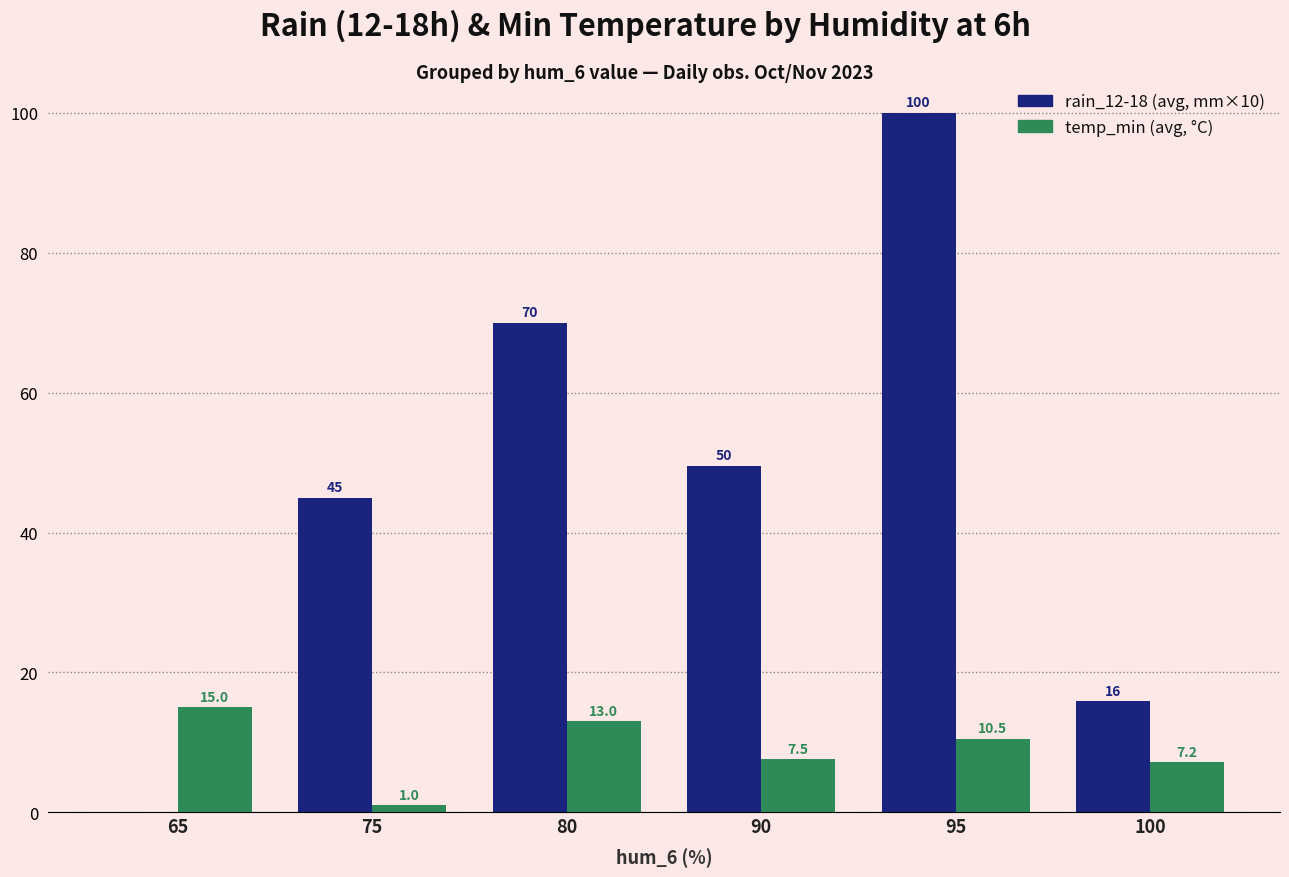

Count the number of categories in the chart.

6